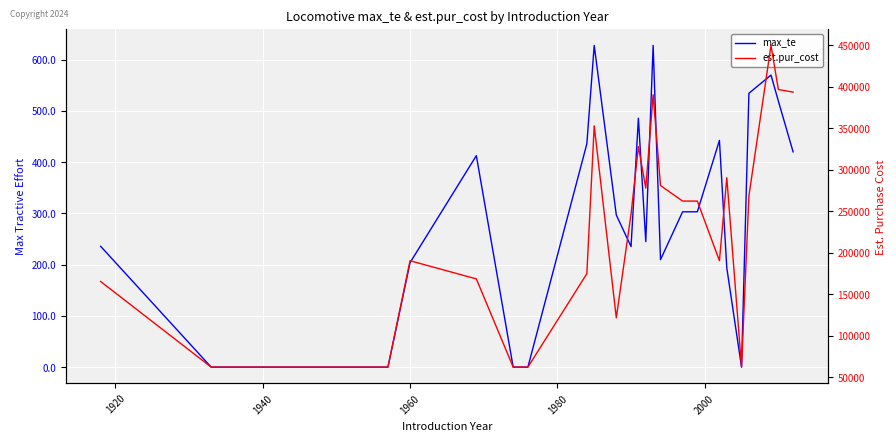

What is the value of the est.pur_cost point at the 5th from the left?

190625.0